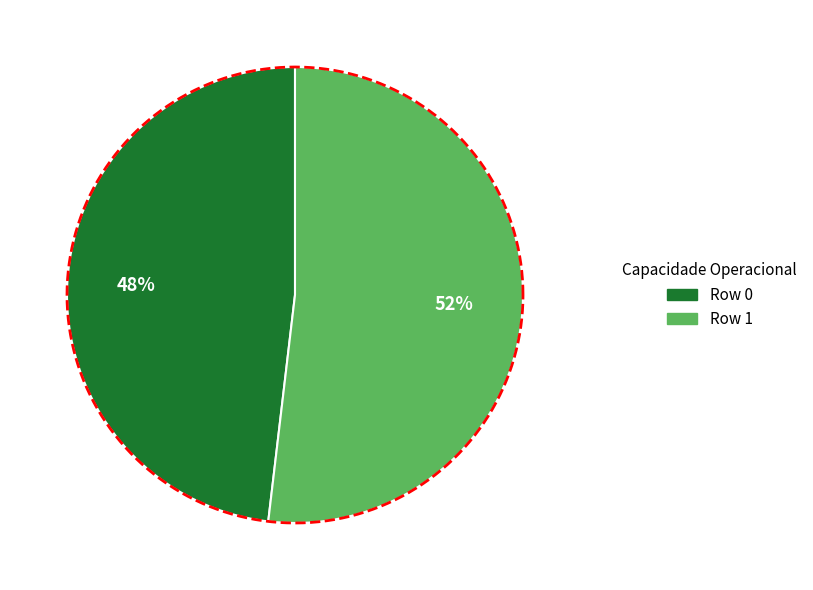

True or false: Row 0 accounts for 48% of the total.

True